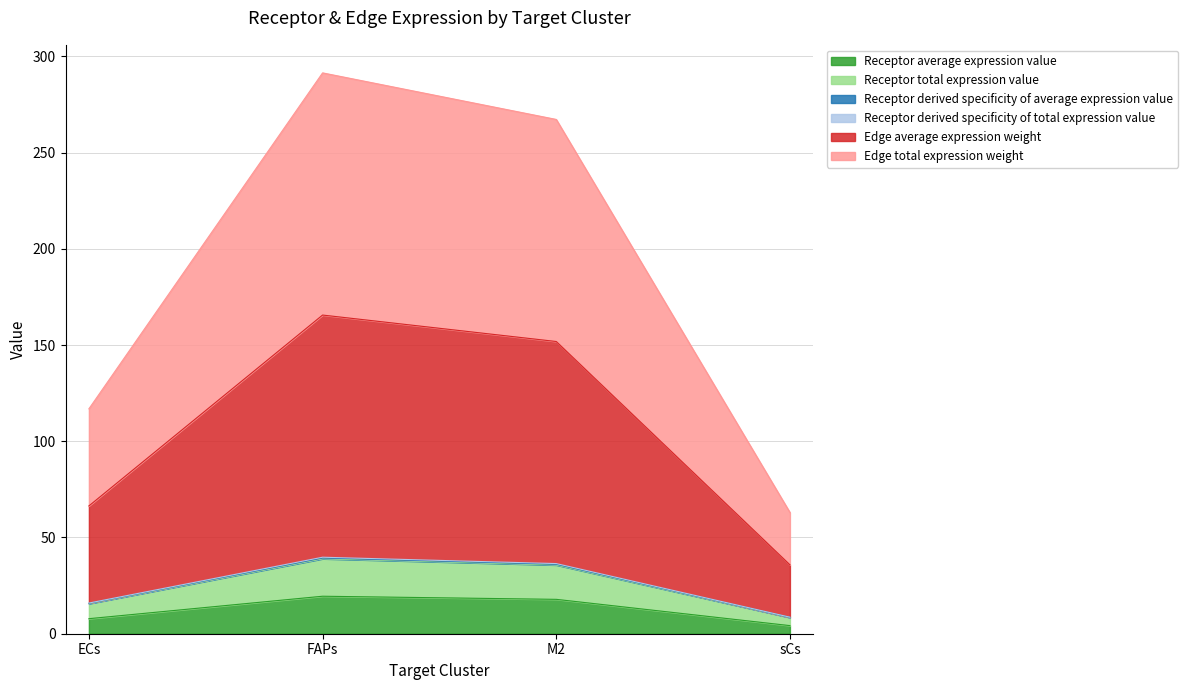

Which label corresponds to the smallest value in the chart?

sCs